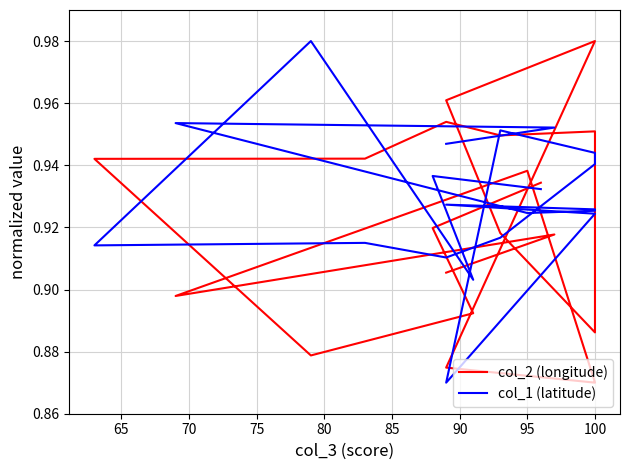

In col_1 (latitude), how many points are higher than both neighbors (excluding endpoints)?

6